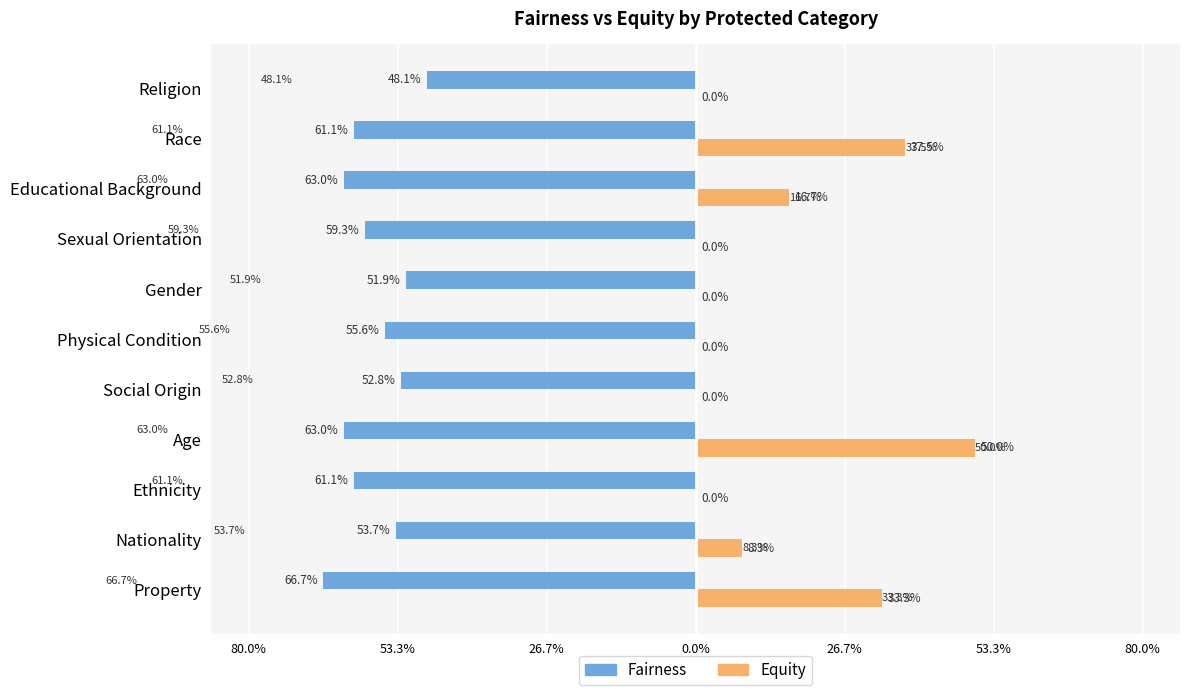

What are all the series names shown in the legend?

Fairness, Equity